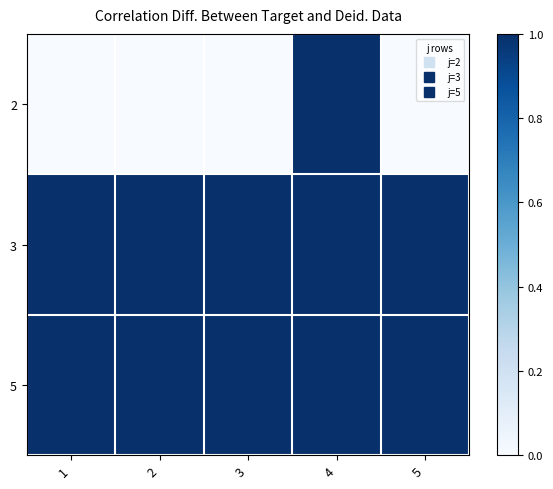

Reading left to right, transcribe all the data shown in this chart.

2: 1=0	2=0	3=0	4=1	5=0
3: 1=1	2=1	3=1	4=1	5=1
5: 1=1	2=1	3=1	4=1	5=1